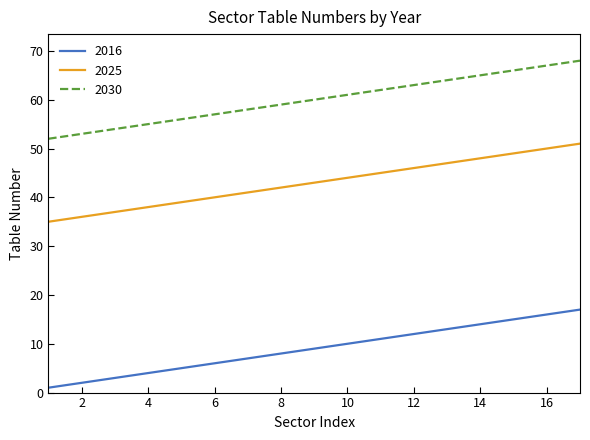

What are all the series names shown in the legend?

2016, 2025, 2030